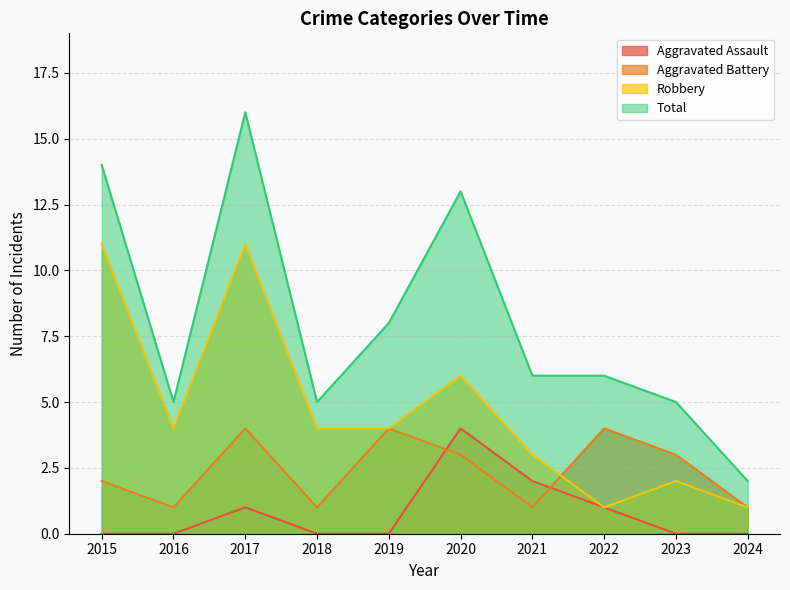

Reading left to right, what are all the values shown in this chart?

Aggravated Assault: 2015=0	2016=0	2017=1	2018=0	2019=0	2020=4	2021=2	2022=1	2023=0	2024=0
Aggravated Battery: 2015=2	2016=1	2017=4	2018=1	2019=4	2020=3	2021=1	2022=4	2023=3	2024=1
Robbery: 2015=11	2016=4	2017=11	2018=4	2019=4	2020=6	2021=3	2022=1	2023=2	2024=1
Total: 2015=14	2016=5	2017=16	2018=5	2019=8	2020=13	2021=6	2022=6	2023=5	2024=2